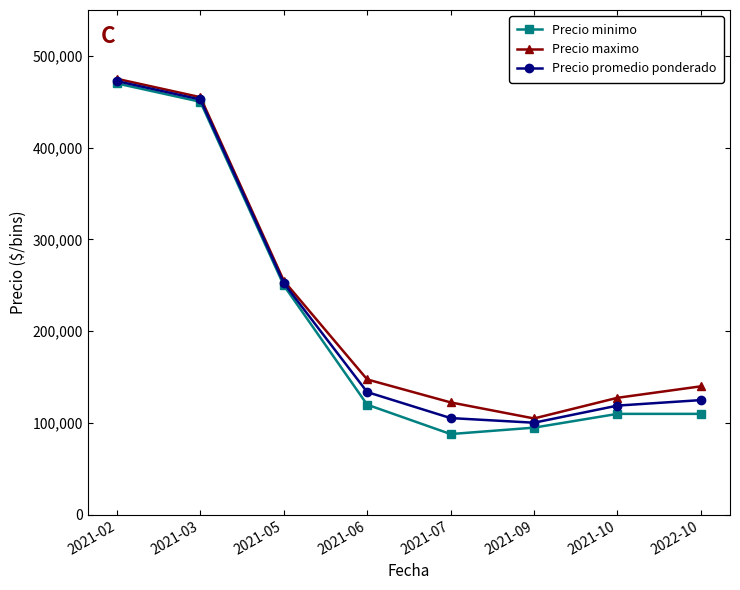

Which series changed the most between 2021-03 and 2021-06?

Precio minimo